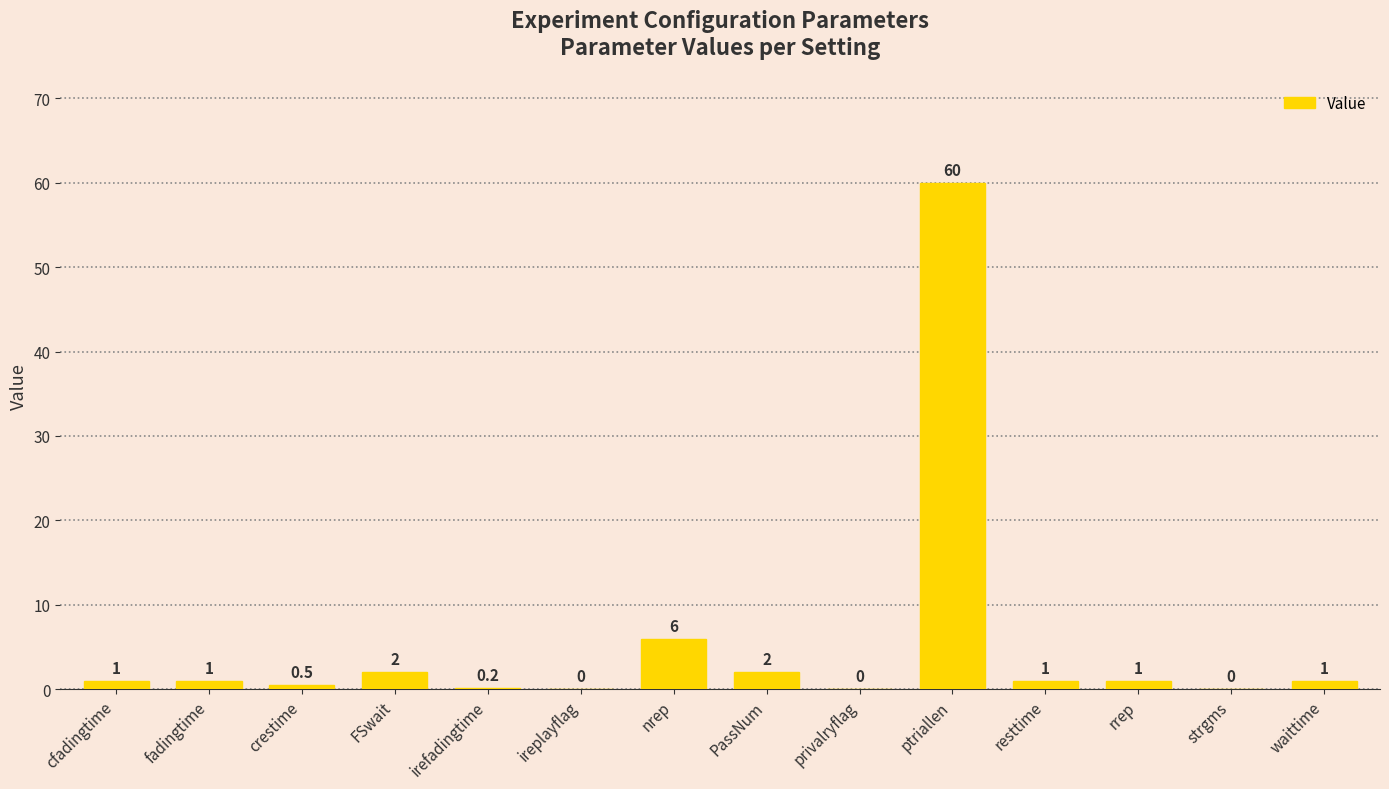

Is it true that the value at ptriallen is 60.0?

True